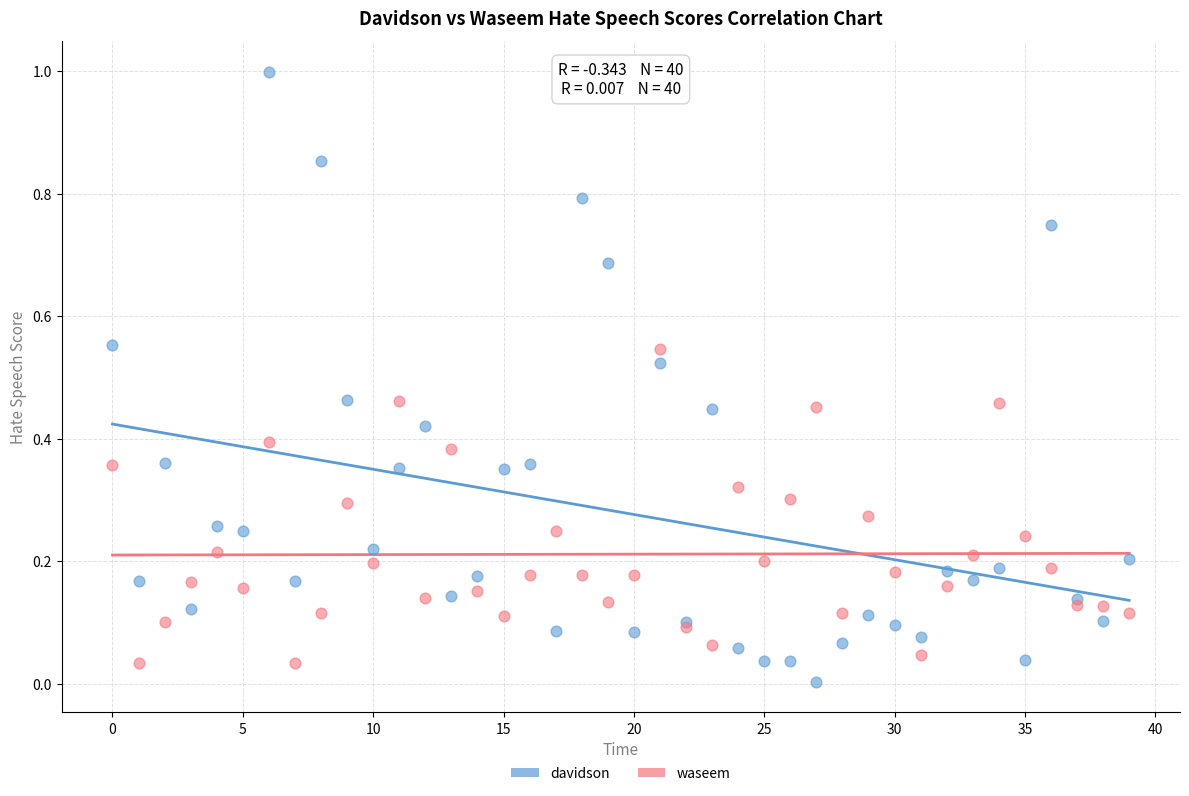

What are all the series names shown in the legend?

davidson, waseem